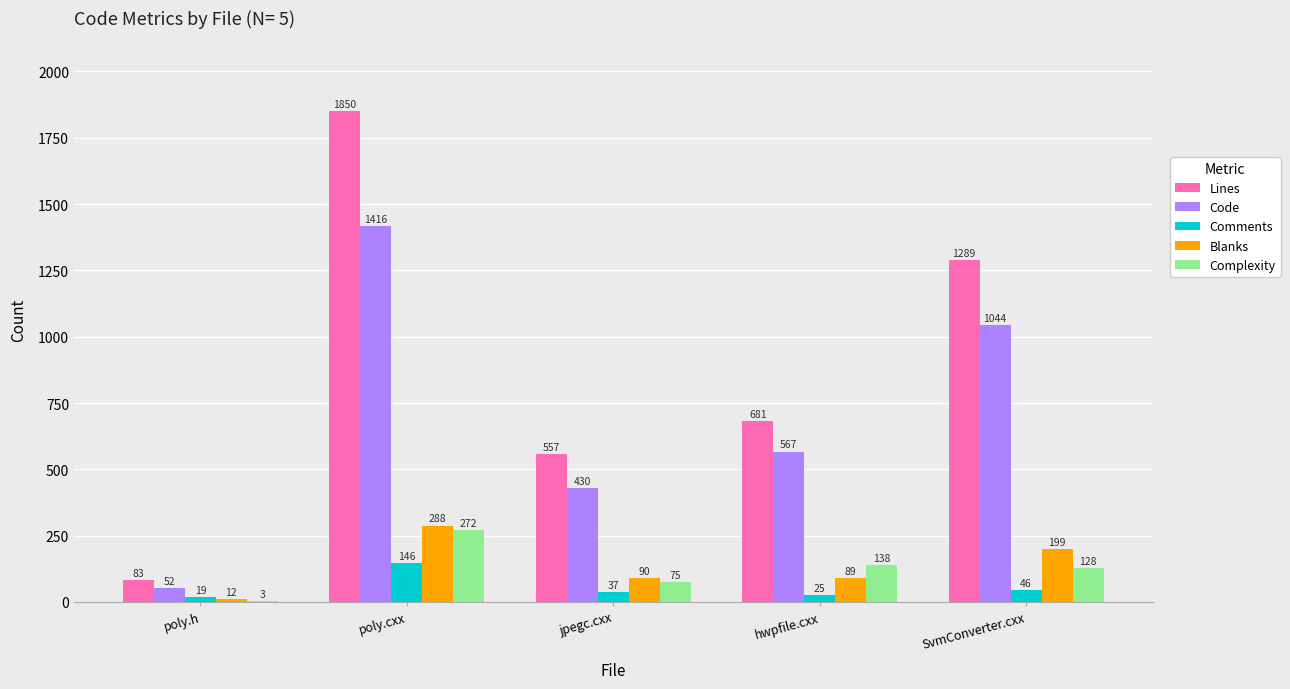

Which series has the widest spread of values?

Lines